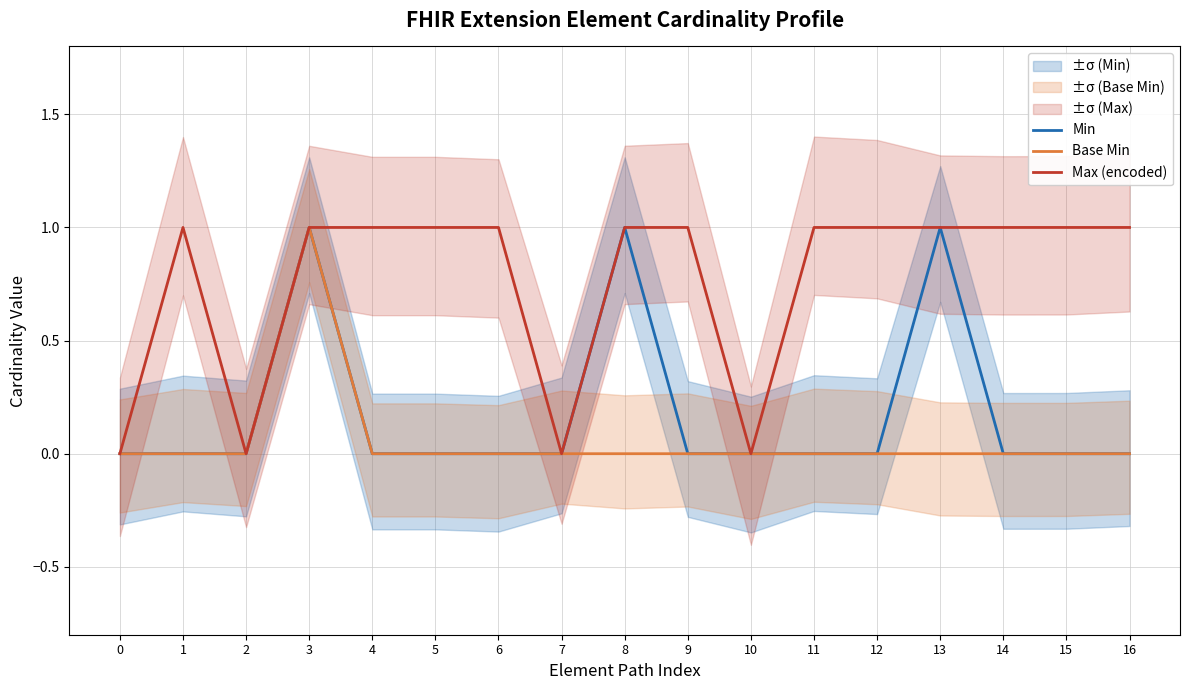

Reading left to right, extract all data points from this chart.

Min: 0=0	1=0	2=0	3=1	4=0	5=0	6=0	7=0	8=1	9=0	10=0	11=0	12=0	13=1	14=0	15=0	16=0
Base Min: 0=0	1=0	2=0	3=1	4=0	5=0	6=0	7=0	8=0	9=0	10=0	11=0	12=0	13=0	14=0	15=0	16=0
Max (encoded): 0=0	1=1	2=0	3=1	4=1	5=1	6=1	7=0	8=1	9=1	10=0	11=1	12=1	13=1	14=1	15=1	16=1